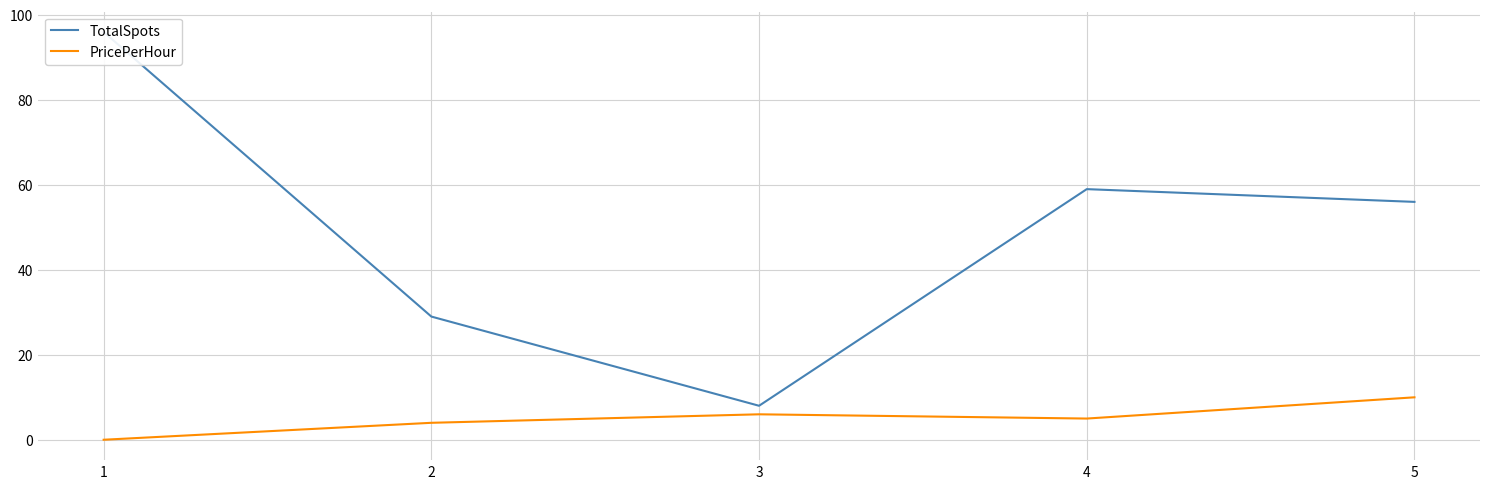

What is the lowest value of the TotalSpots series?

8.0